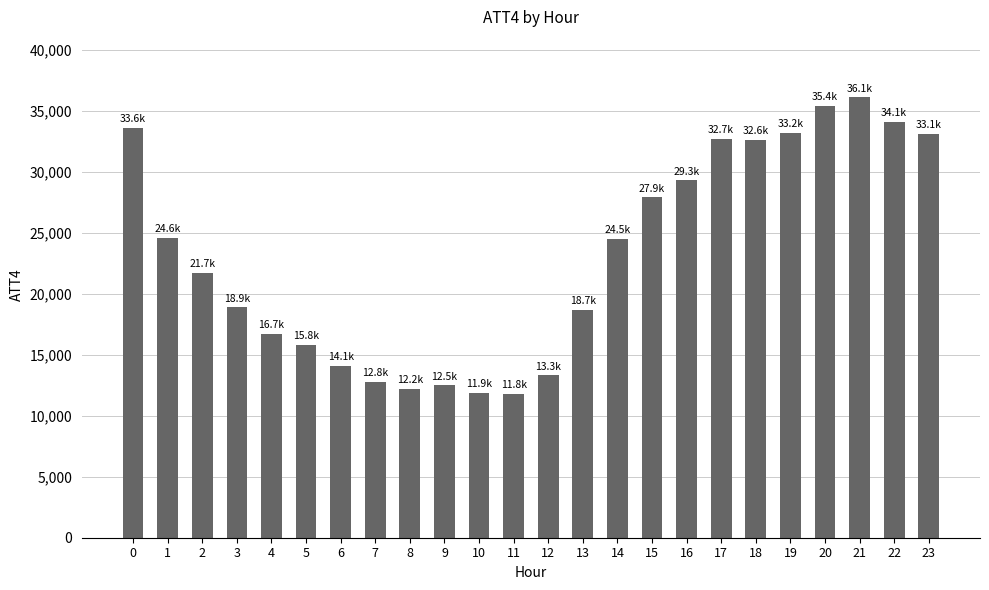

What is the value of the 9th bar from the left?

12200